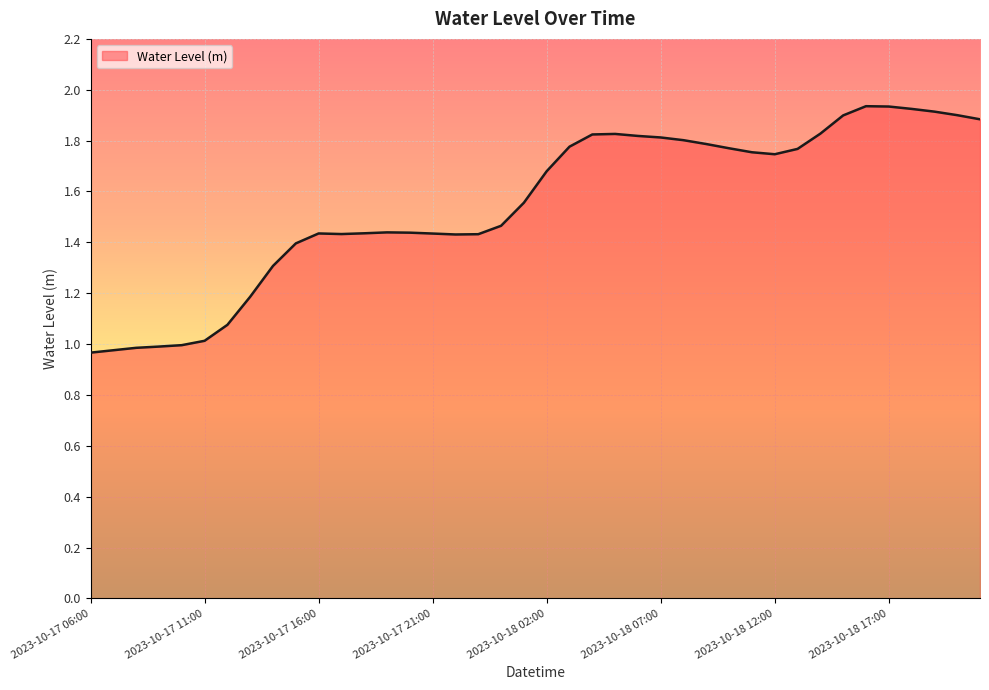

What is the label of the 14th point from the left?

2023-10-17 19:00